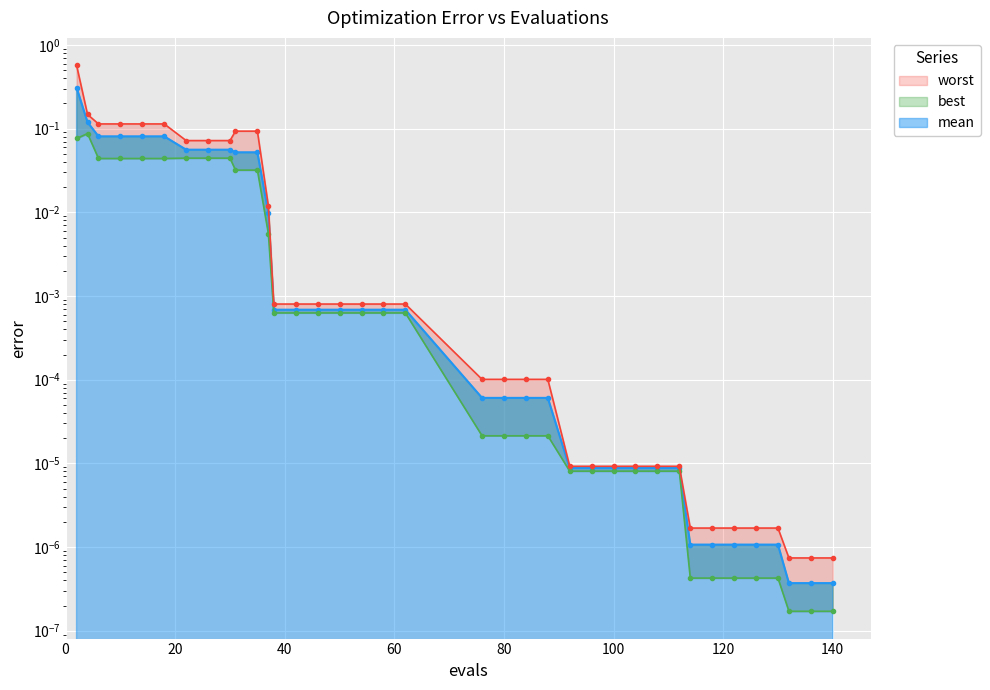

True or false: mean has more than 0 interior local peaks.

False